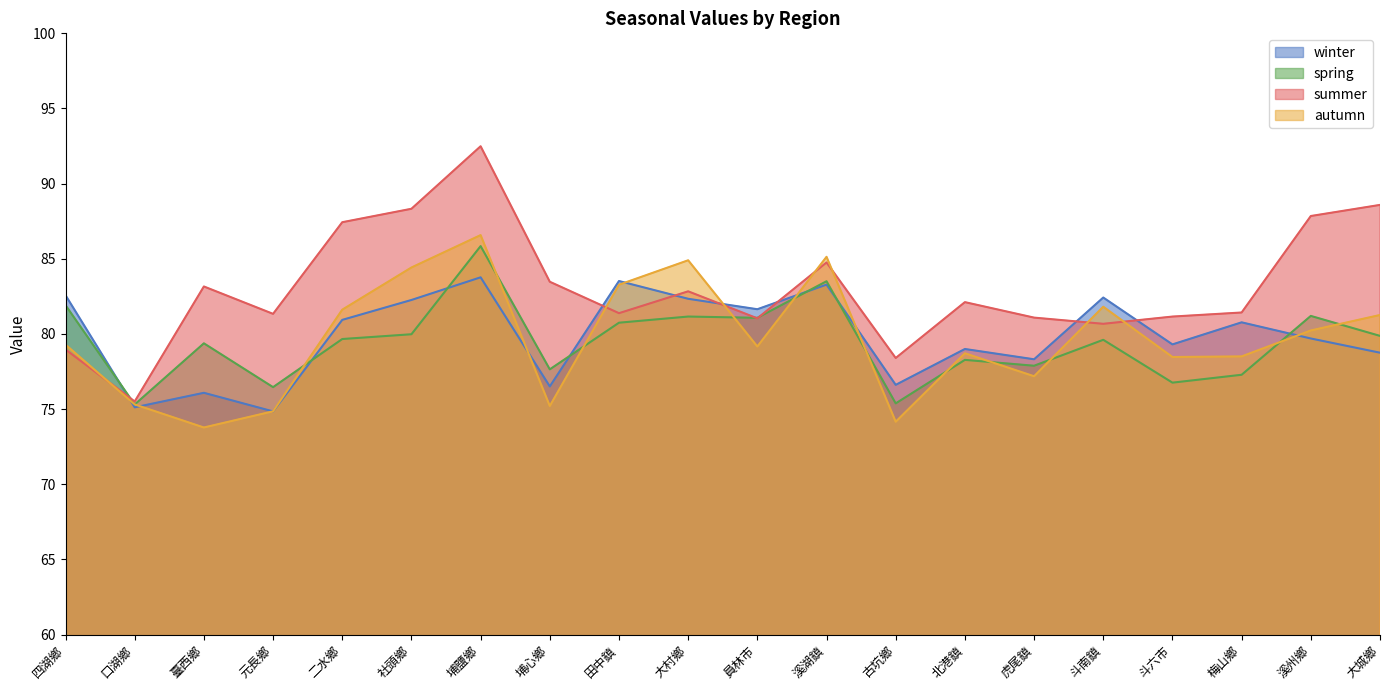

Which series has the largest total across all categories?

summer